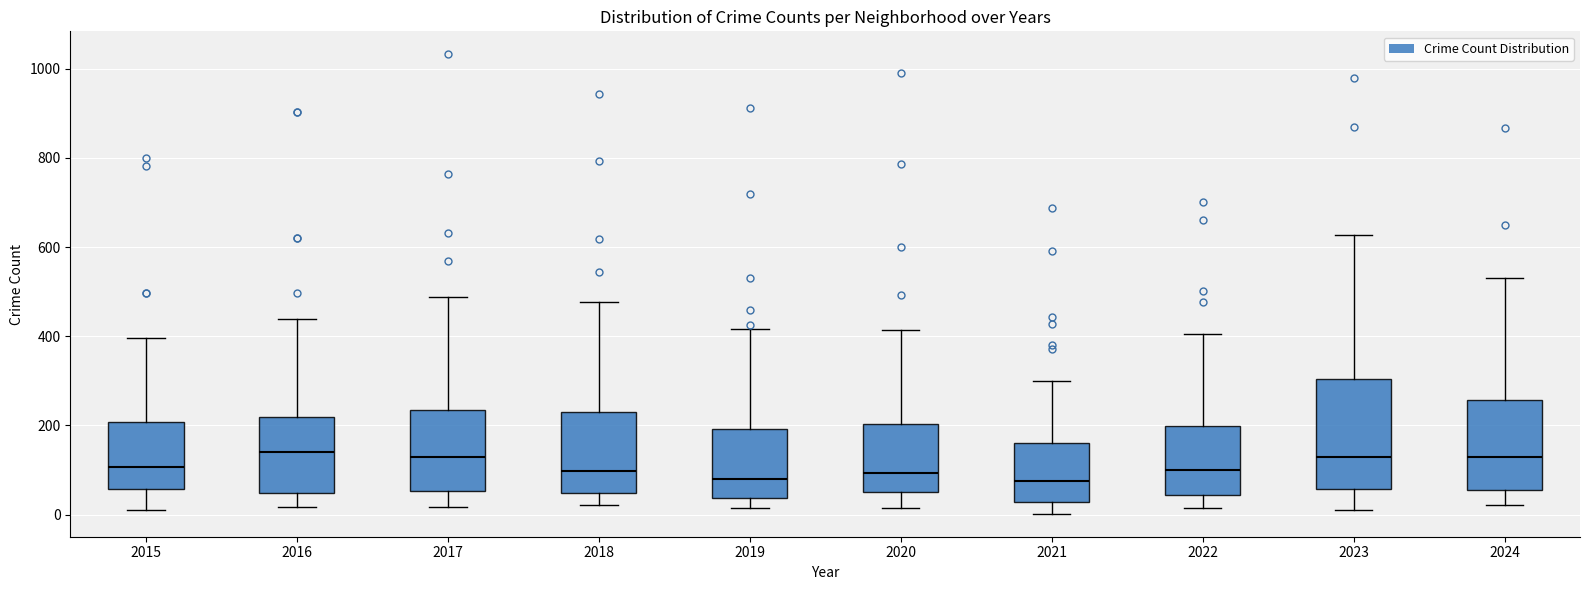

Reading left to right, transcribe this box plot: for each box, give where its median line is, the range the box spans, and where its two whiskers end, as read against the y-axis. The values are not printed on the chart, so give them approximately, as read against the axis.

2015: median 100, box 60 to 200, whiskers 20 to 400
2016: median 140, box 40 to 220, whiskers 20 to 440
2017: median 120, box 60 to 240, whiskers 20 to 480
2018: median 100, box 40 to 240, whiskers 20 to 480
2019: median 80, box 40 to 200, whiskers 20 to 420
2020: median 100, box 60 to 200, whiskers 20 to 420
2021: median 80, box 20 to 160, whiskers 0 to 300
2022: median 100, box 40 to 200, whiskers 20 to 400
2023: median 140, box 60 to 300, whiskers 20 to 620
2024: median 120, box 60 to 260, whiskers 20 to 540